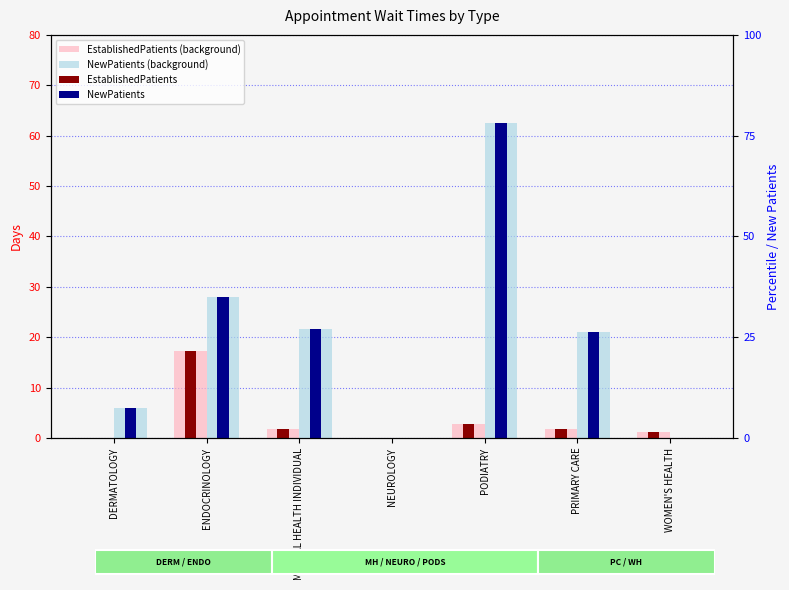

How many groups of bars are there?

7